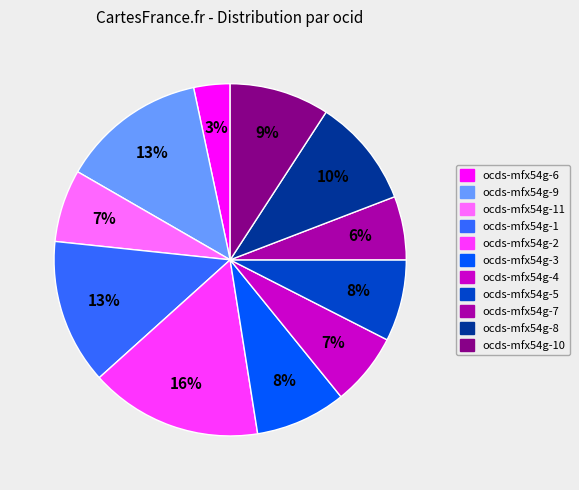

How many slices are in this pie chart?

11